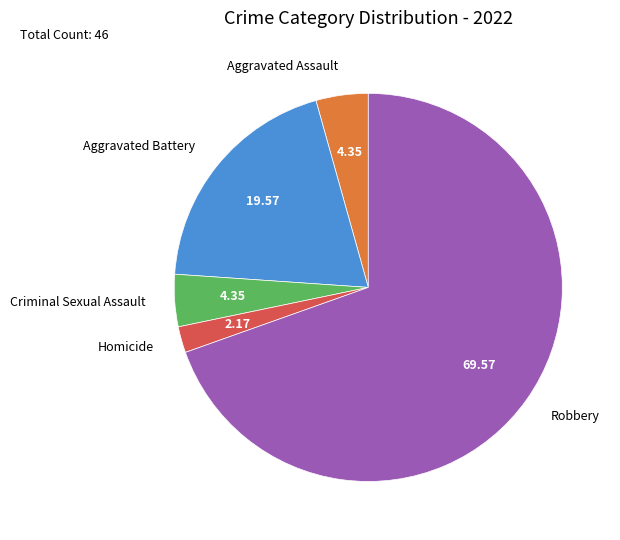

Which category has the smallest portion of the pie?

Homicide